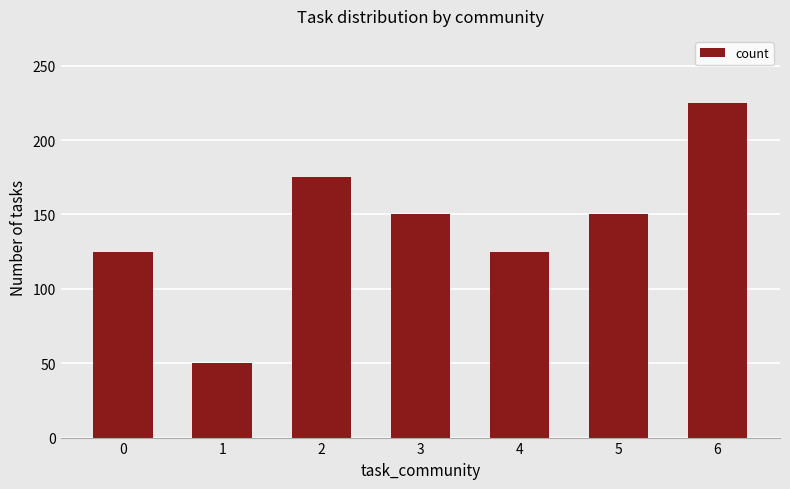

Which has a higher value, 1 or 6?

6